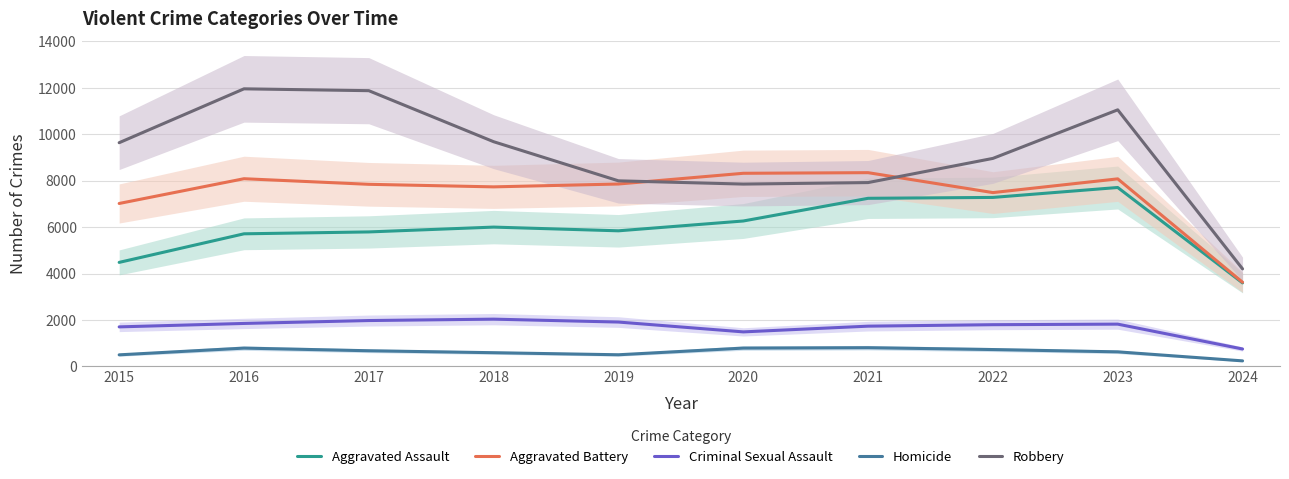

What is the highest value of the Aggravated Battery series?

8347